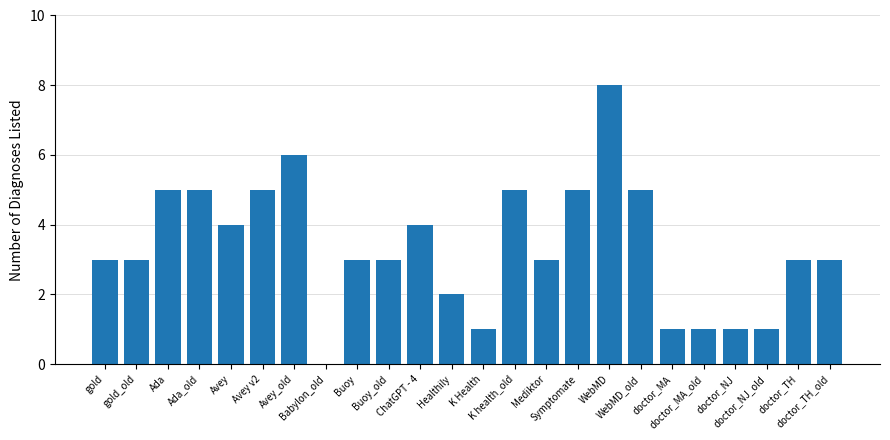

The value at Ada_old is 1. True or false?

False